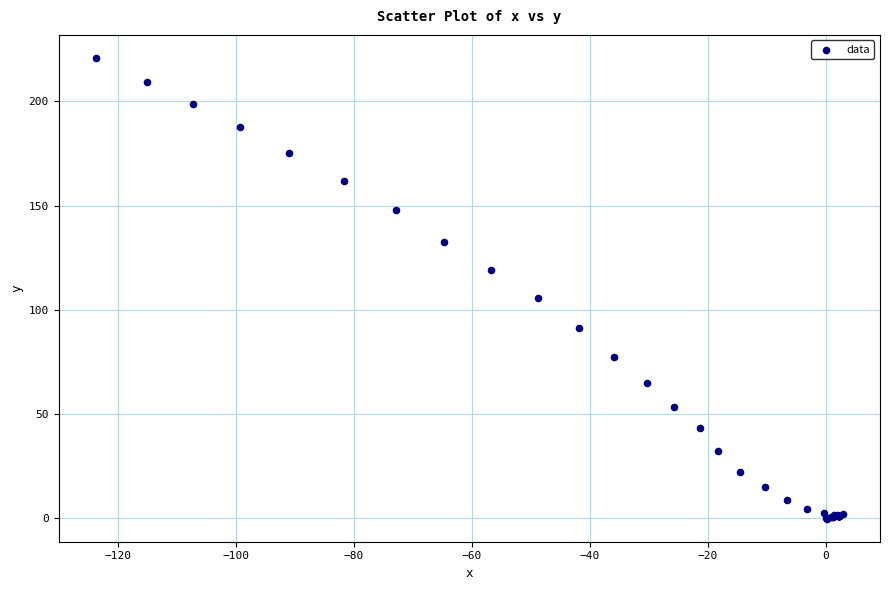

What Y value in the scatter plot is closest to 110?

105.6